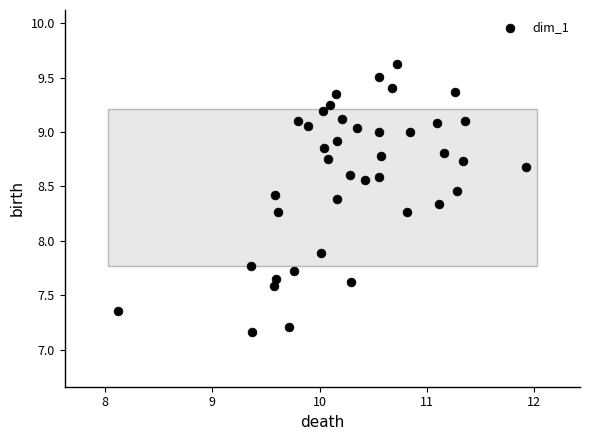

What Y value in the scatter plot is closest to 8?

7.9